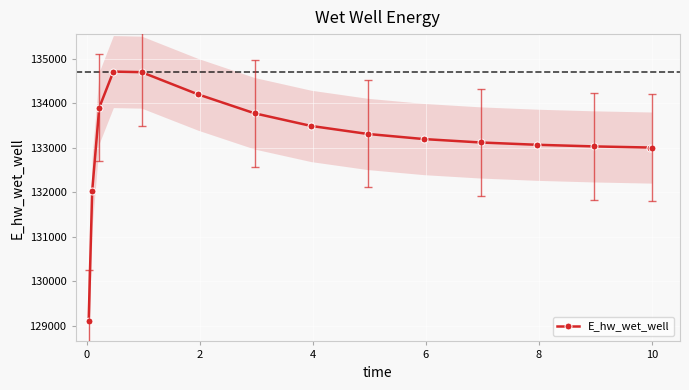

What is the value of the E_hw_wet_well point at the 1st from the left?

129099.7